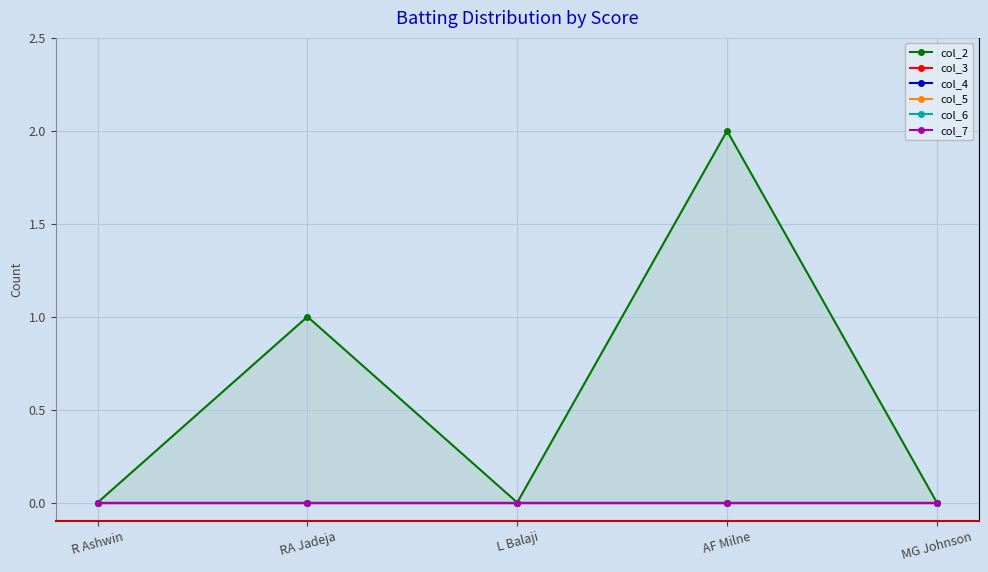

True or false: col_2 and col_6 cross at least once.

False